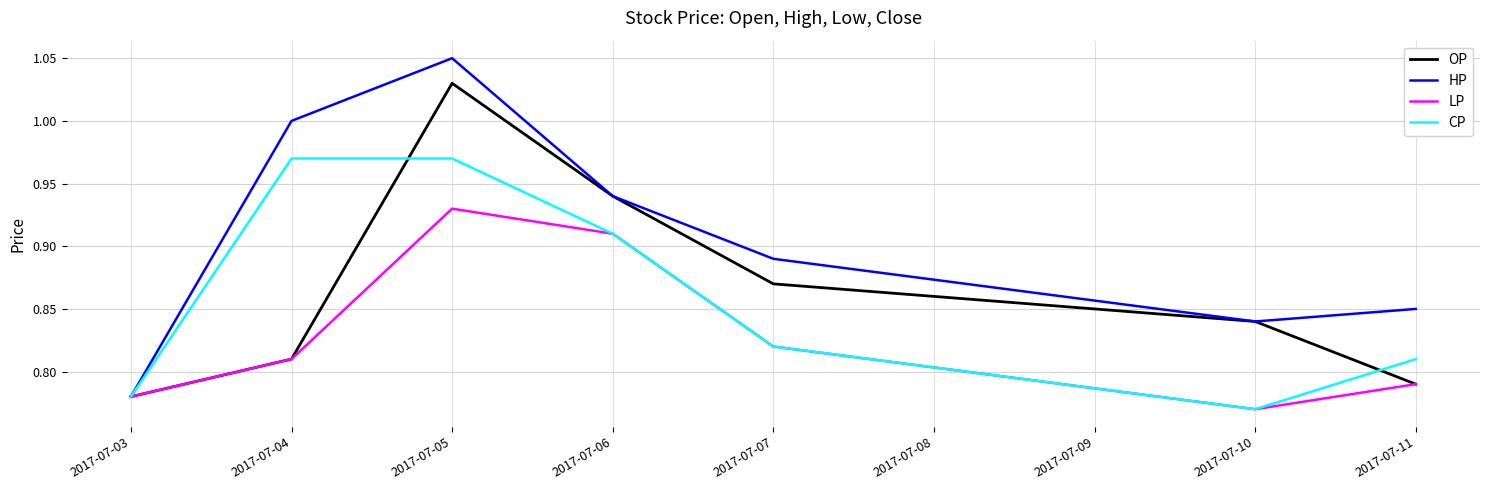

The LP series shows 0.4 at 2017-07-05. True or false?

False